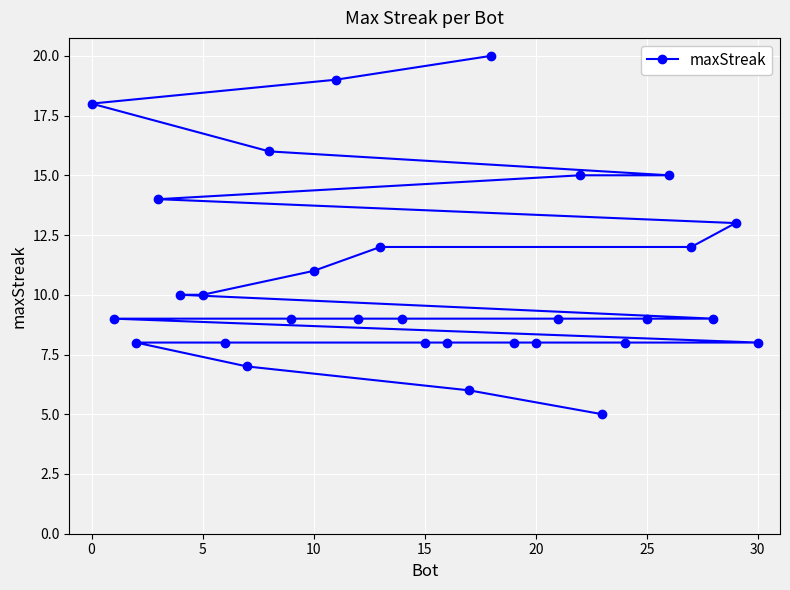

The value at 10 is 7. True or false?

False